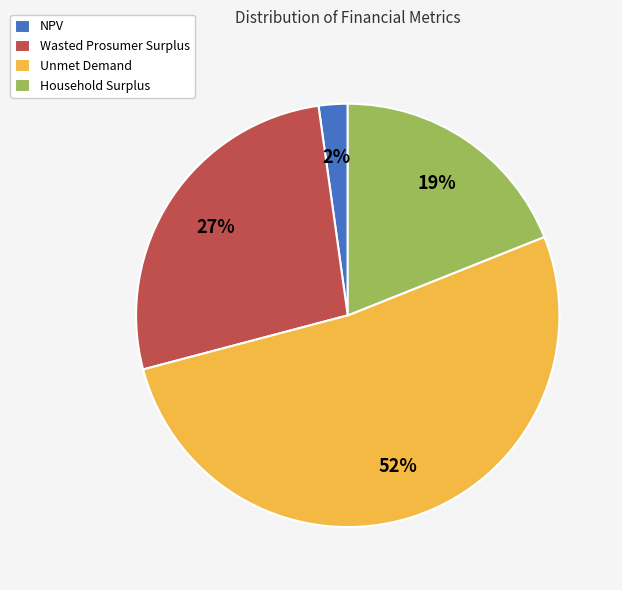

Rank the categories by value from lowest to highest.

NPV, Household Surplus, Wasted Prosumer Surplus, Unmet Demand